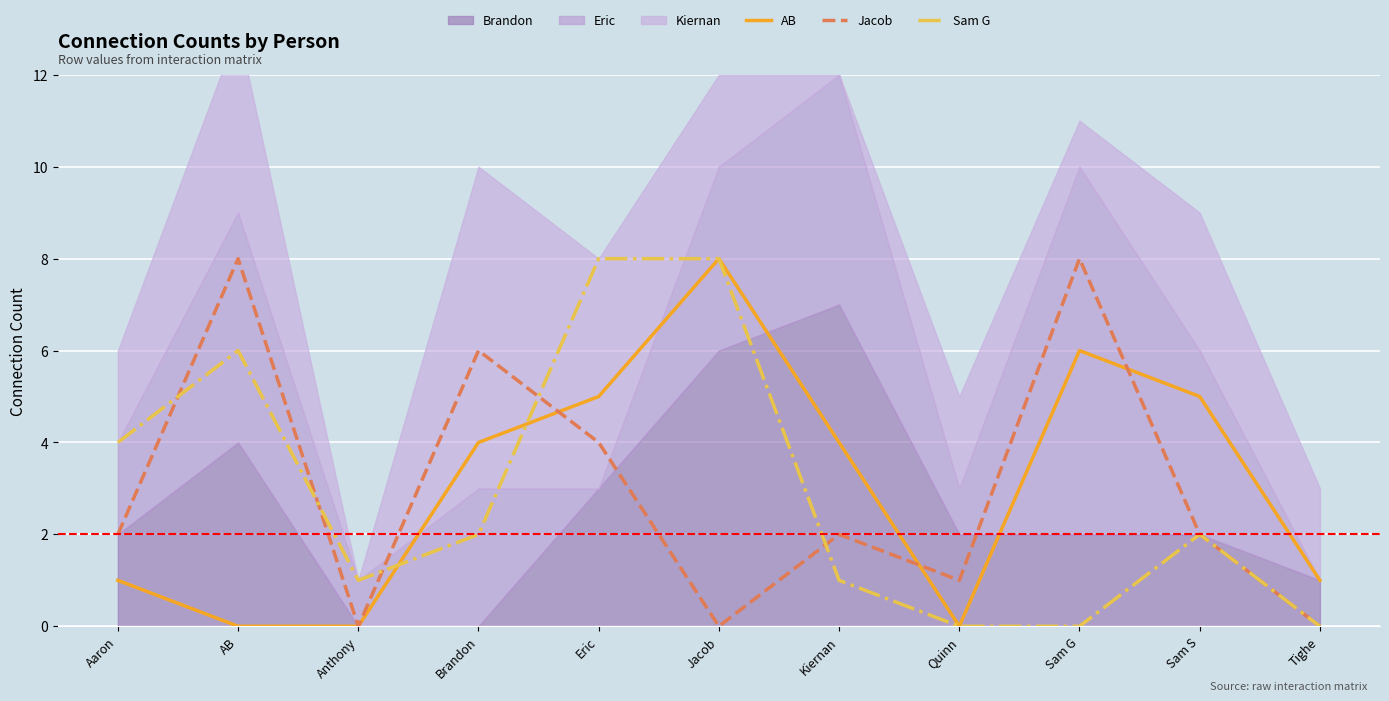

The AB series shows 0 at AB. True or false?

True